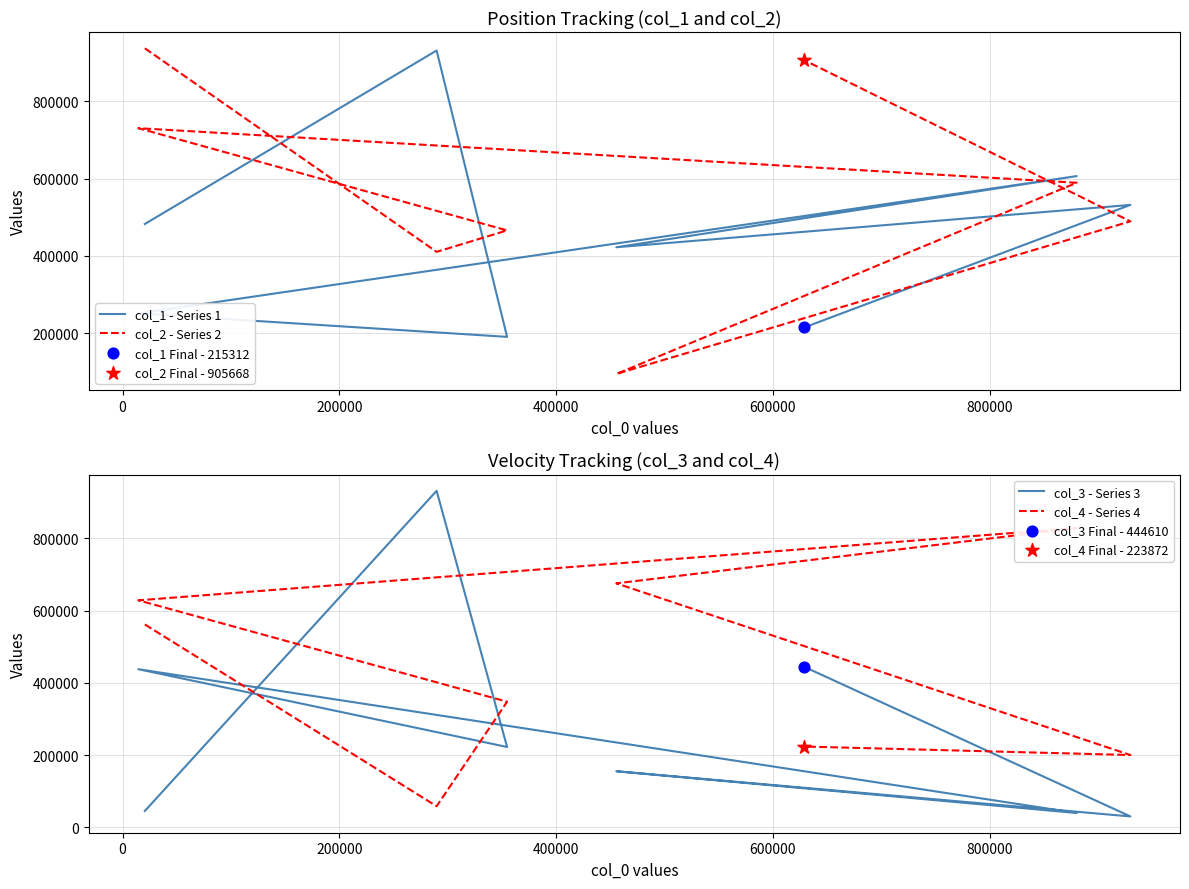

What is the total value across all series at 0?

2331457